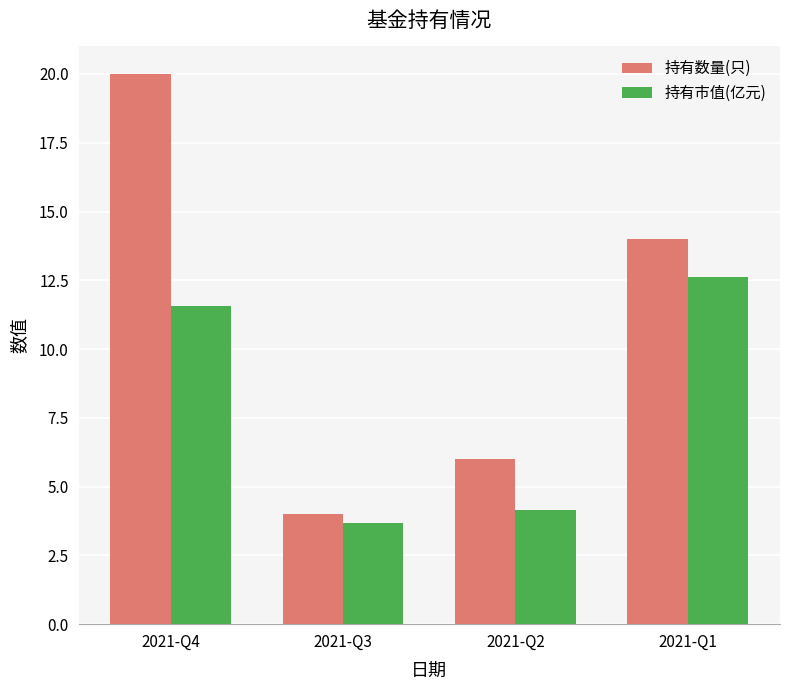

How many bars are there in total?

8